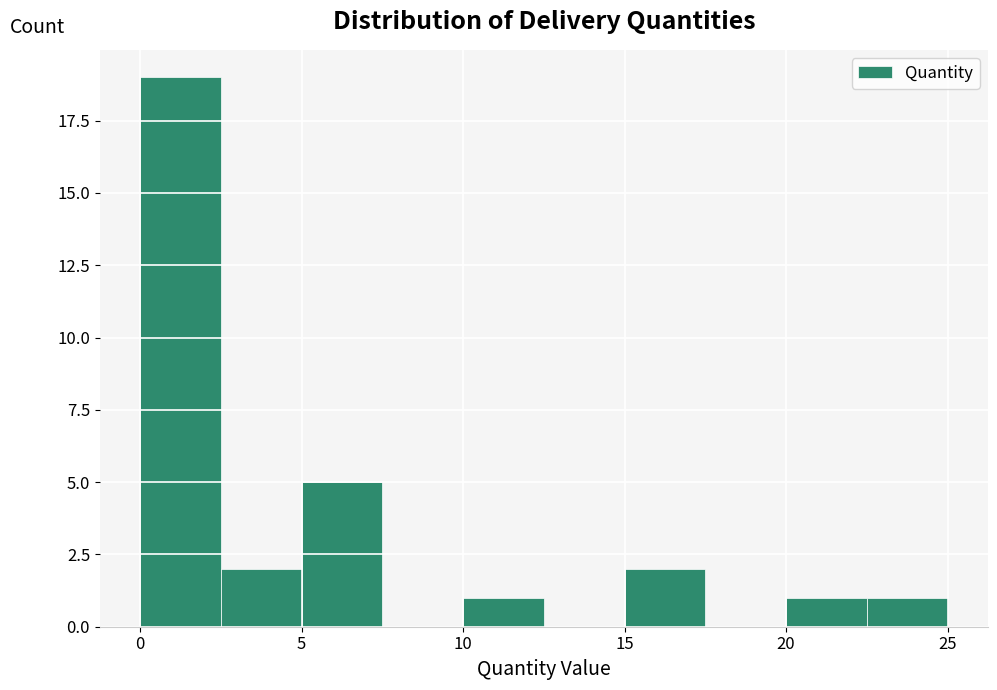

Which range on the x-axis has the tallest bar?

0.0 to 2.5